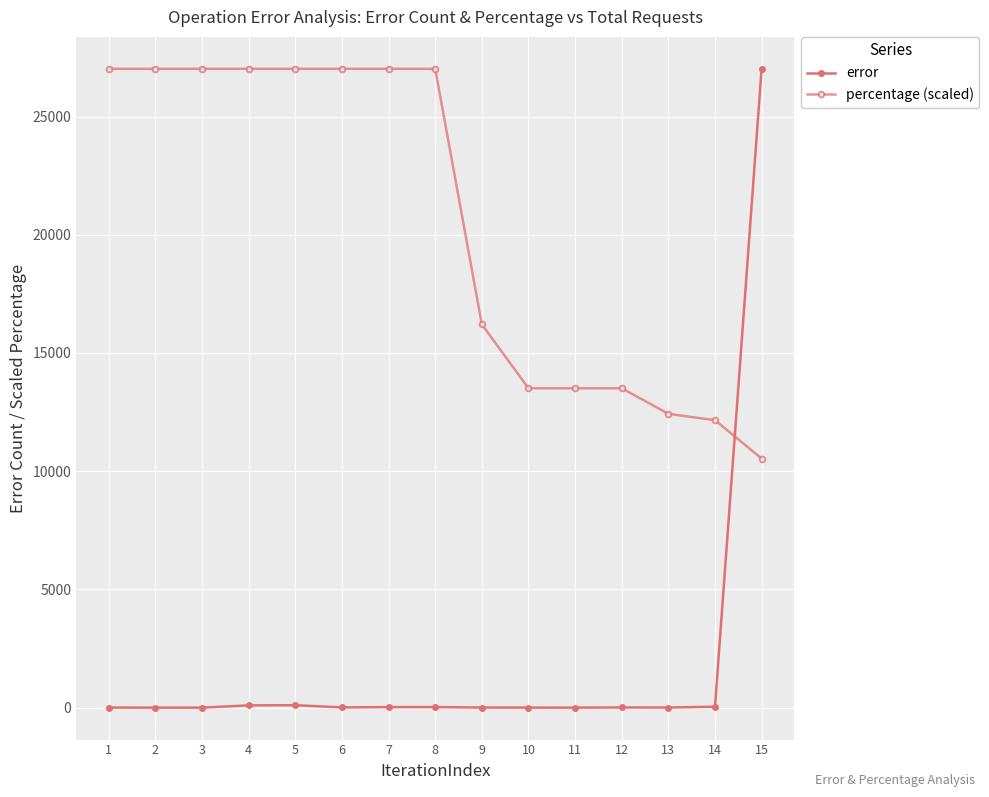

What is the value of the error point at the 3rd from the left?

1.0